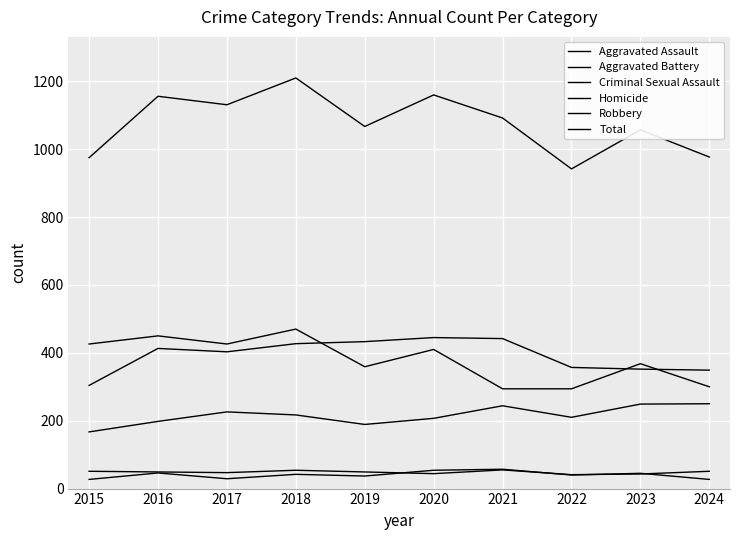

Where does the Criminal Sexual Assault series first go above 49?

2015